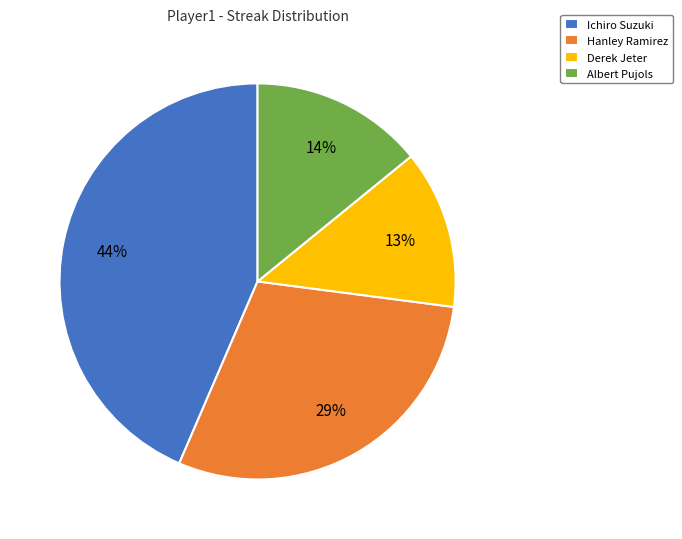

Does Hanley Ramirez account for over 50% of the chart?

No